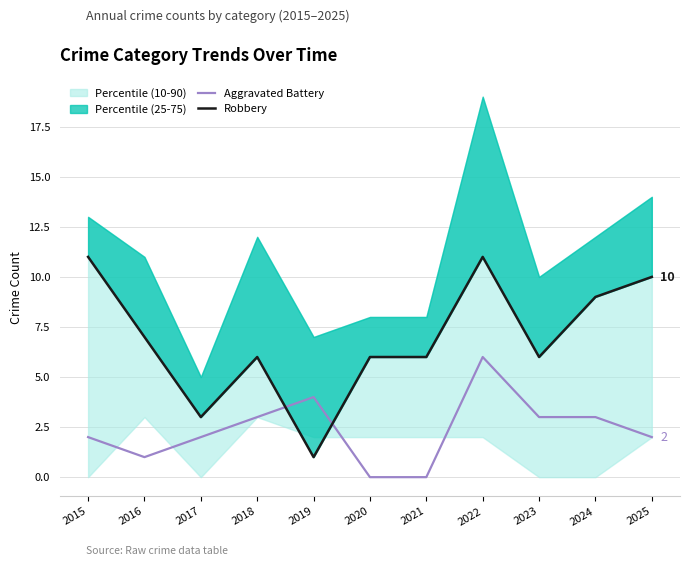

The Aggravated Battery series shows 0 at 2020. True or false?

True